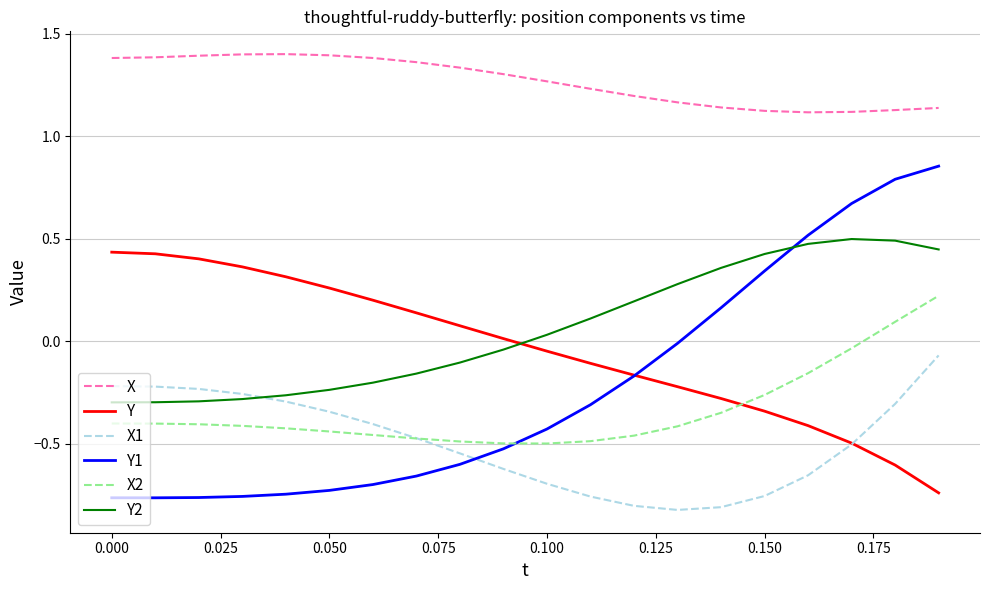

True or false: X and Y1 intersect in this chart.

False